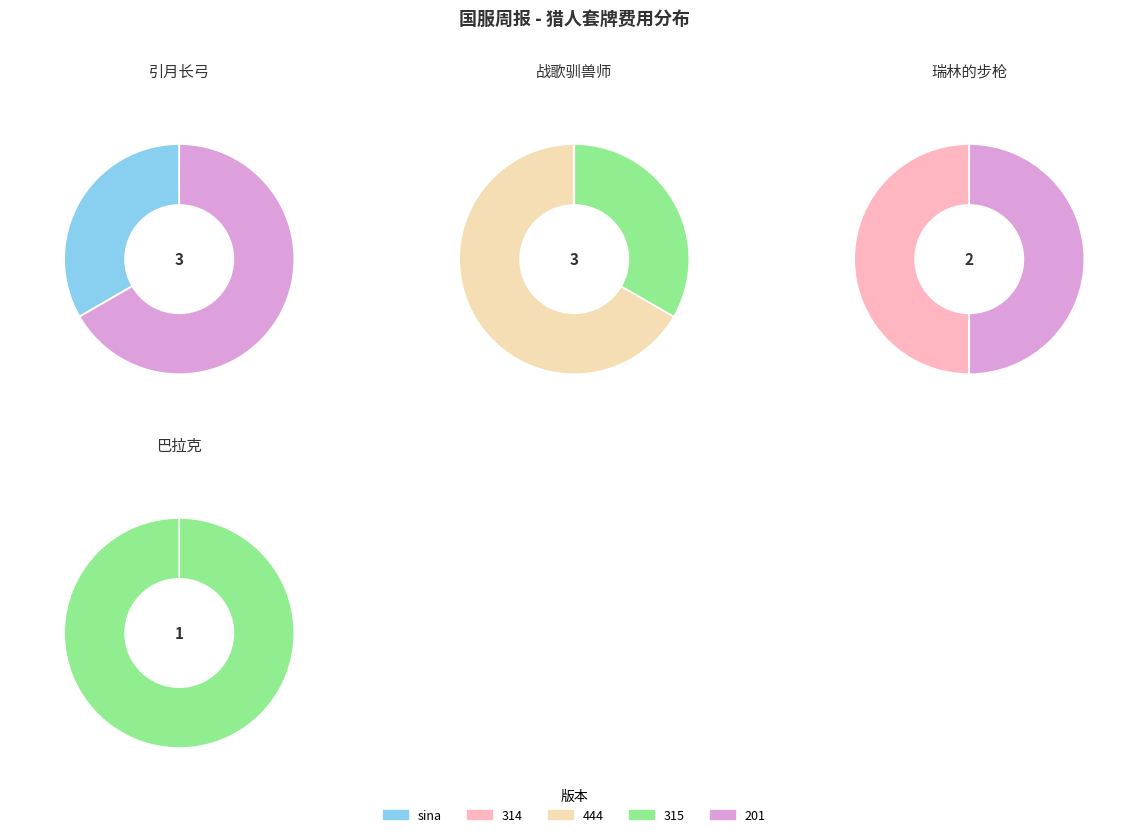

Which series changed the most between 引月长弓 and 巴拉克·科多班恩?

201